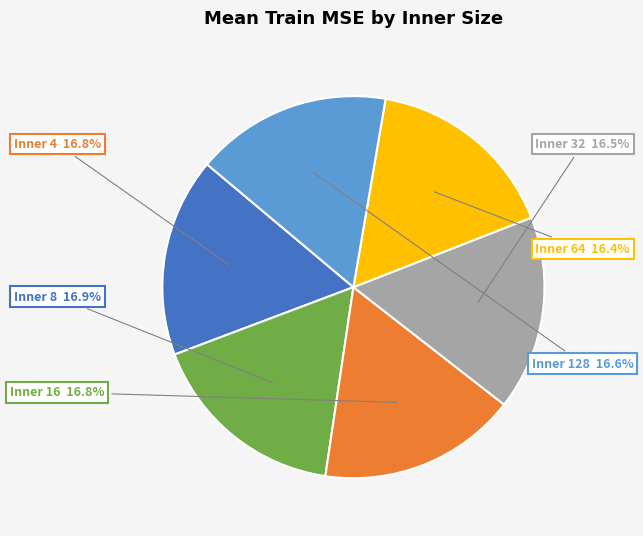

Is there a majority slice in this chart?

No